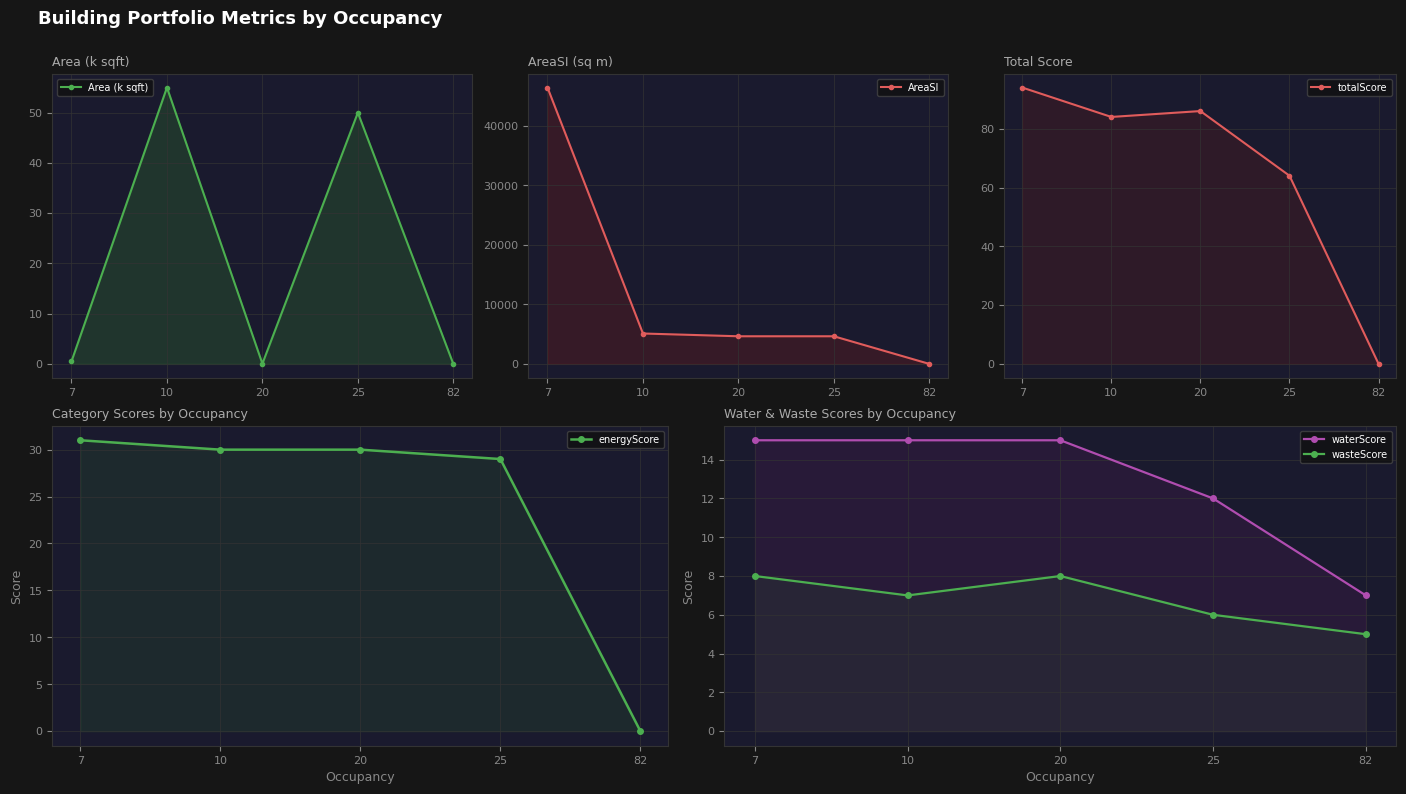

At 82, list the series in order from largest to smallest.

waterScore, wasteScore, Area (k sqft), AreaSI, totalScore, energyScore